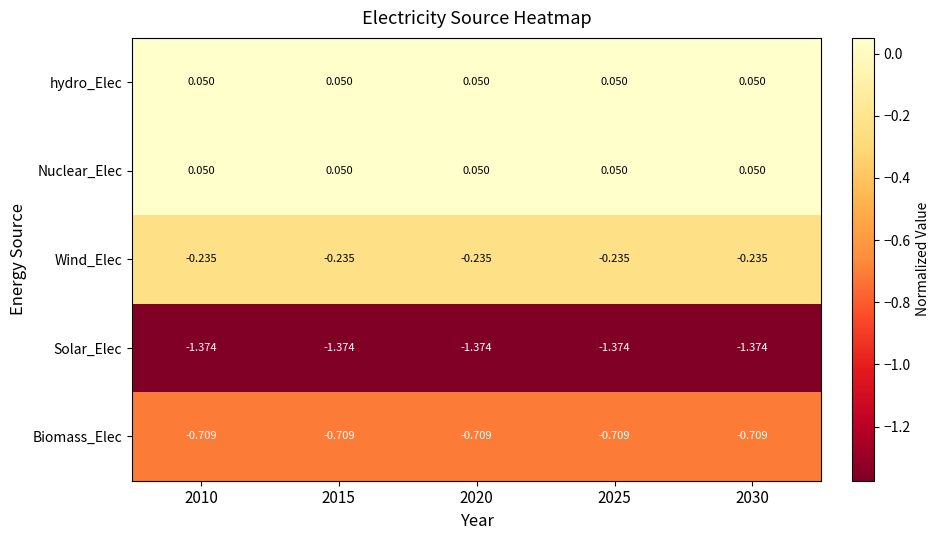

How many data points does each series have?

5